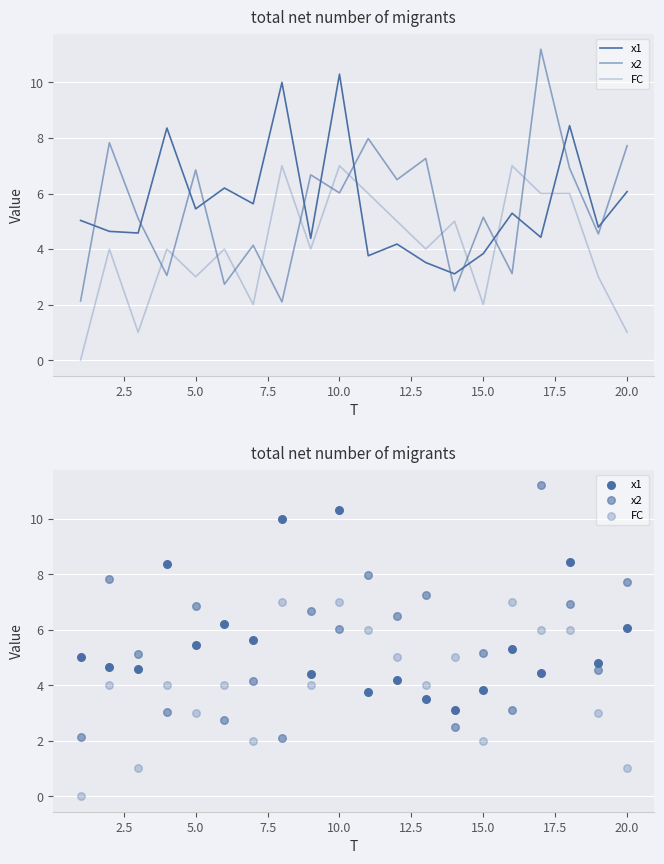

At how many categories does at least one series exceed 1?

20